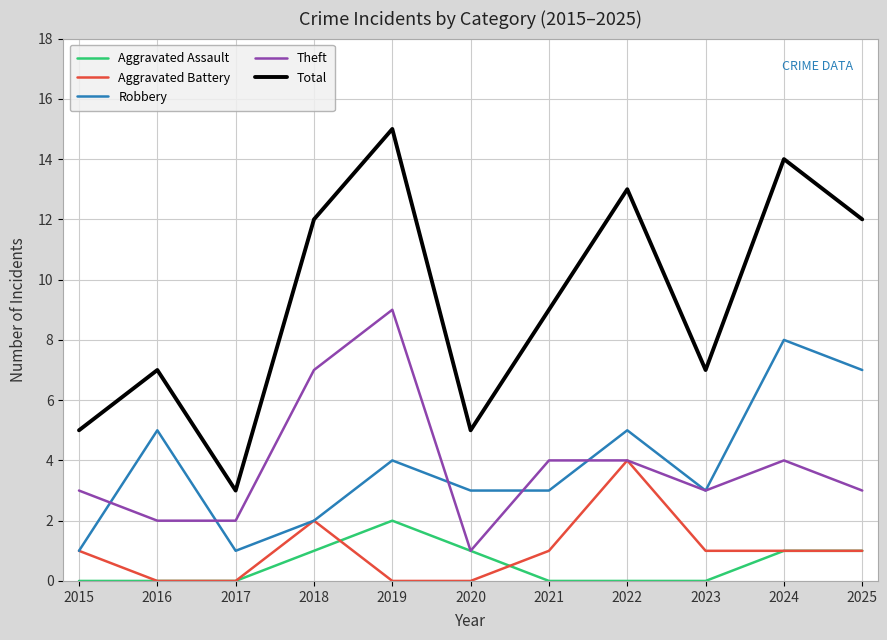

What are all the series names shown in the legend?

Aggravated Assault, Aggravated Battery, Robbery, Theft, Total